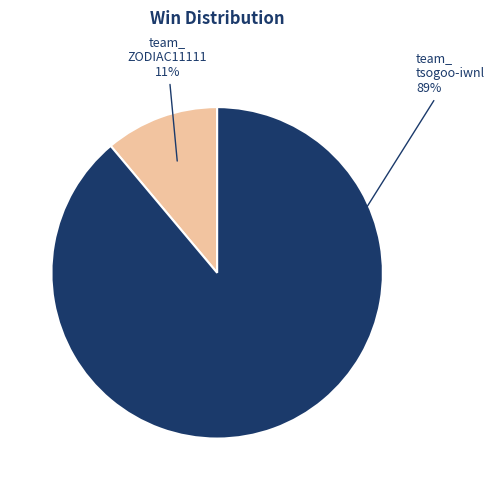

To the nearest percent, what is the difference between the largest and smallest slice percentages?

78%